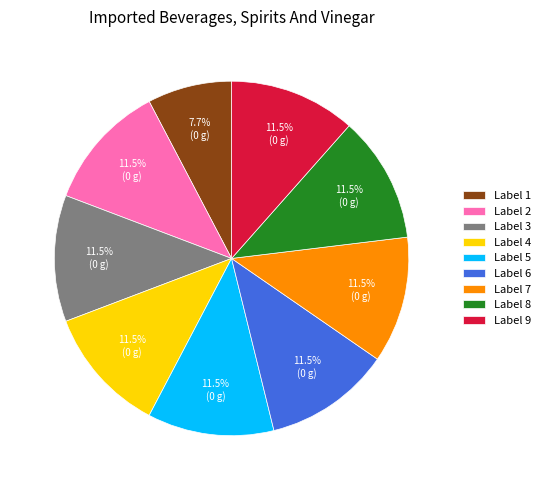

Approximately how many times larger is the value at Label 4 compared to Label 8?

1.0